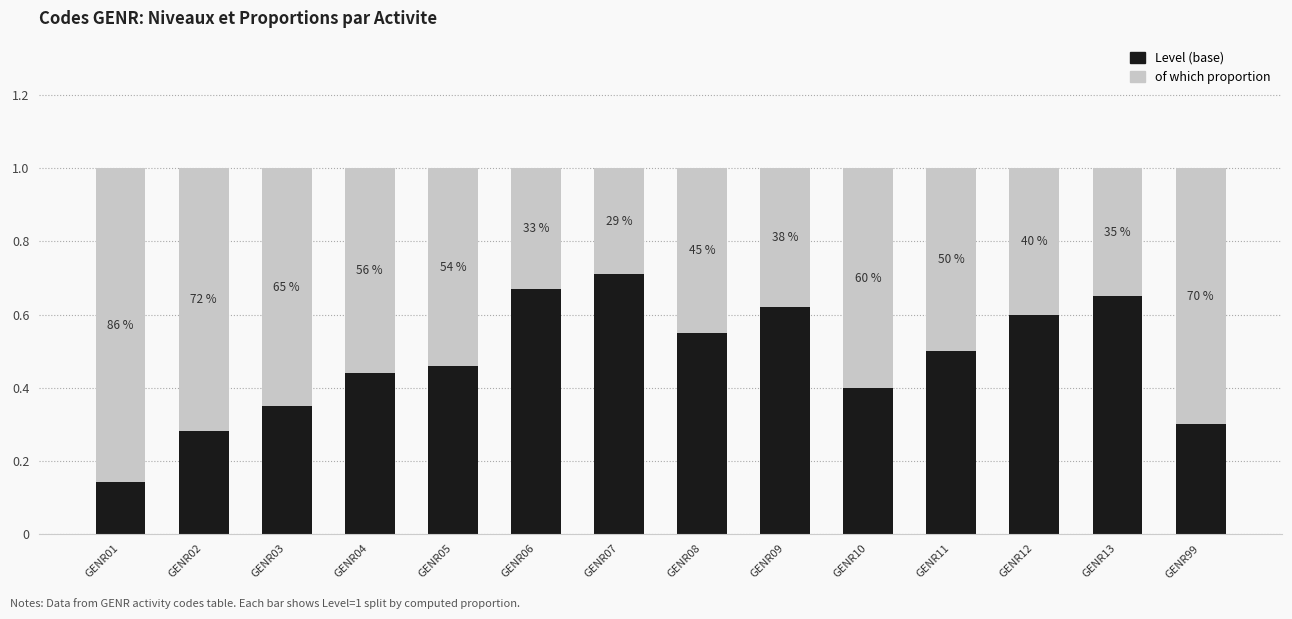

Are the bars grouped side by side (vs. stacked)?

No